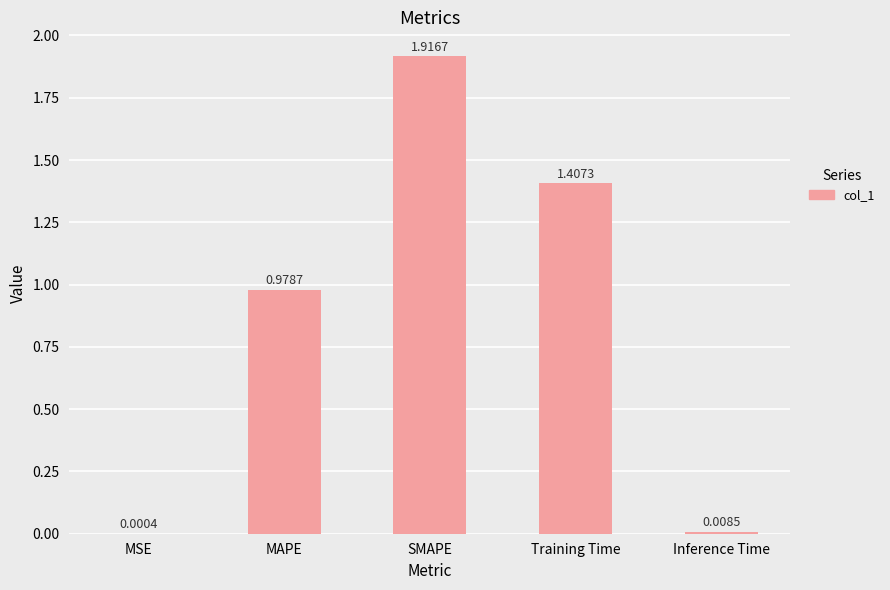

Where is the data nearest to the value 0?

MSE